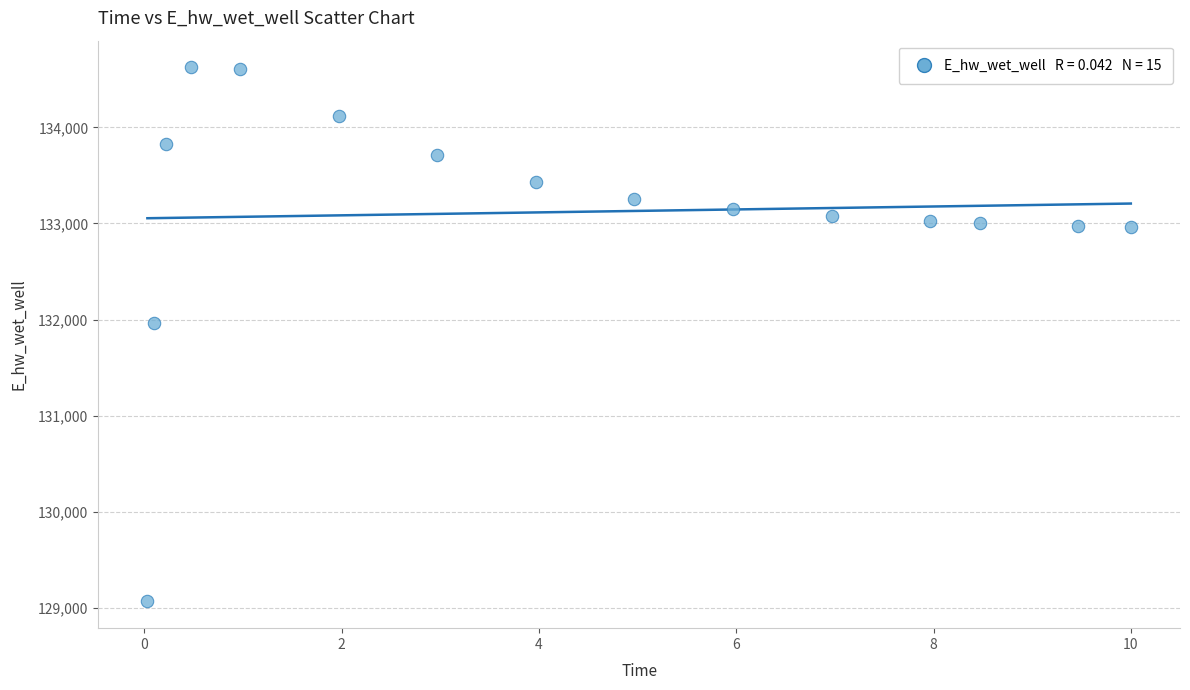

What is the range of Y values (max minus min)?

5554.9